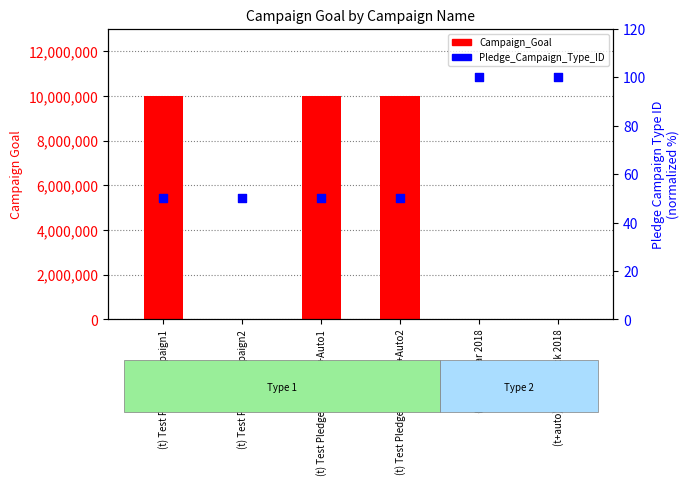

Which series reaches the maximum Y coordinate?

Campaign_Goal